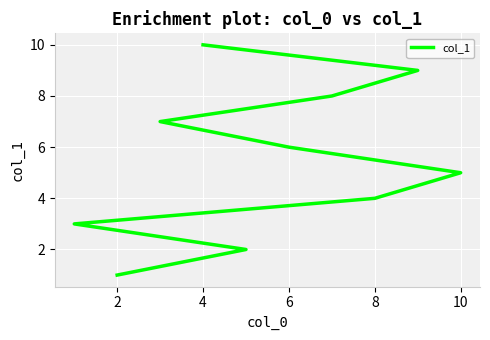

What is the difference between the values at 0 and 7?

7